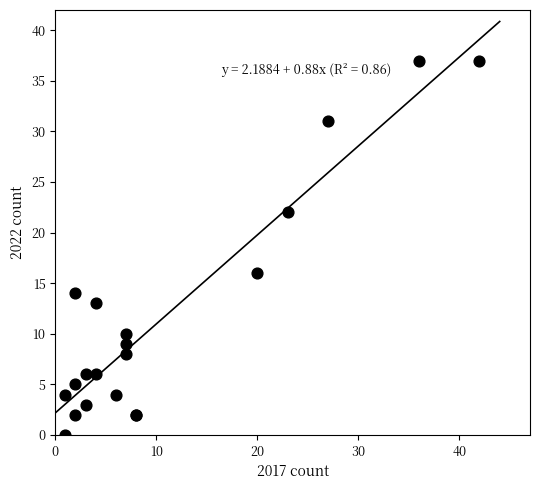

What Y value in the scatter plot is closest to 18?

16